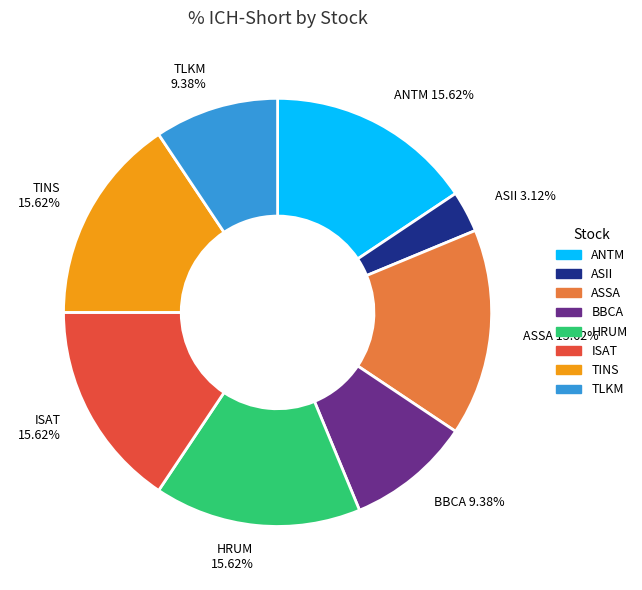

Which category has the smallest portion of the pie?

ASII